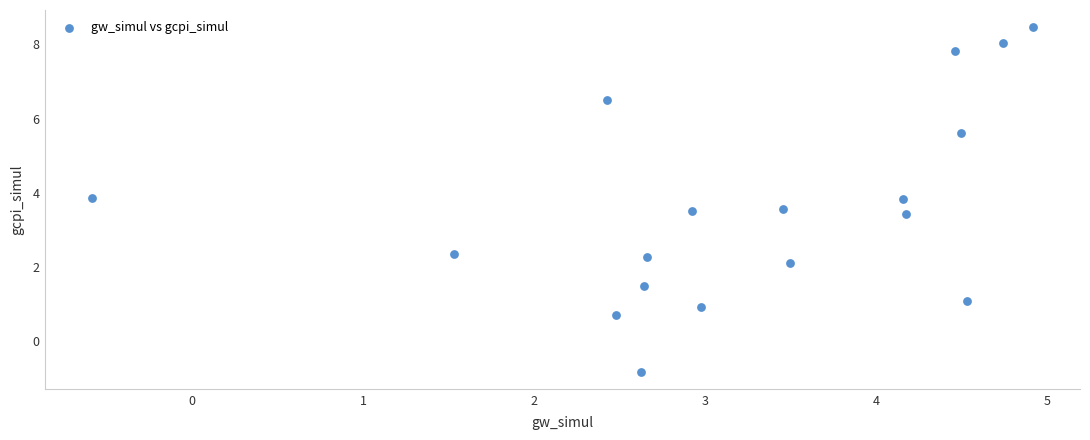

What is the range of X values (max minus min)?

5.5